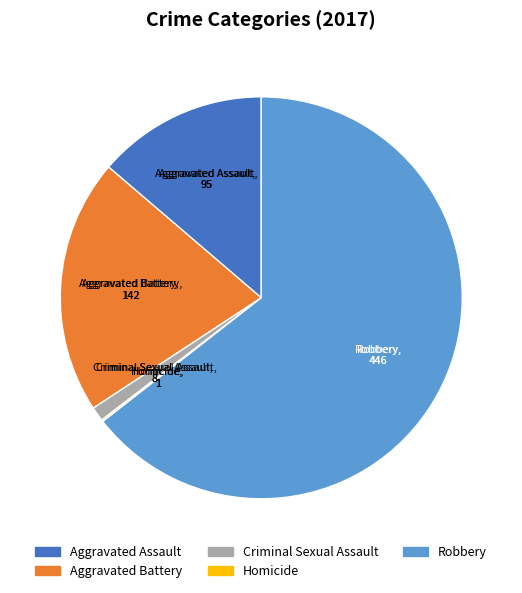

Between Criminal Sexual Assault and Aggravated Assault, which is larger?

Aggravated Assault